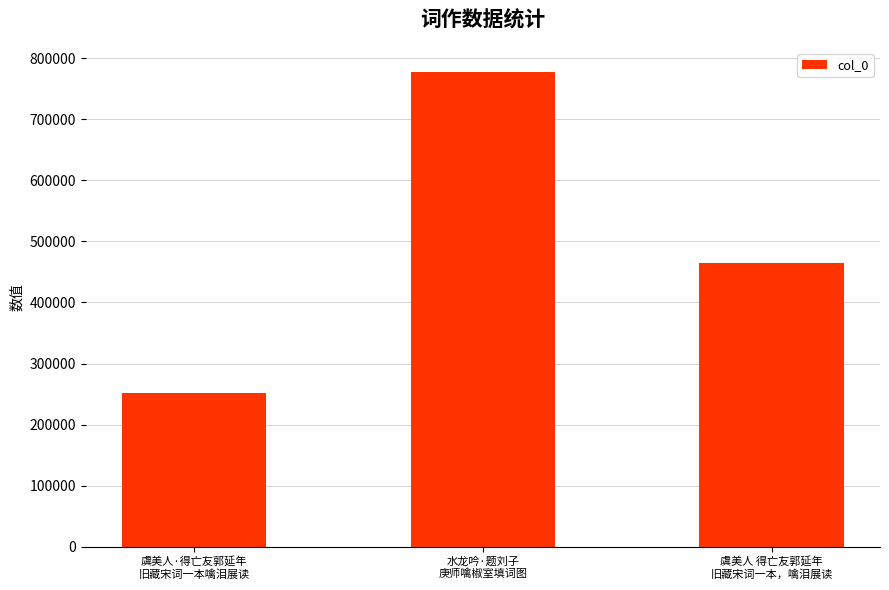

At which category does the chart reach its peak across all series?

水龙吟·题刘子
庚师噙椒室填词图